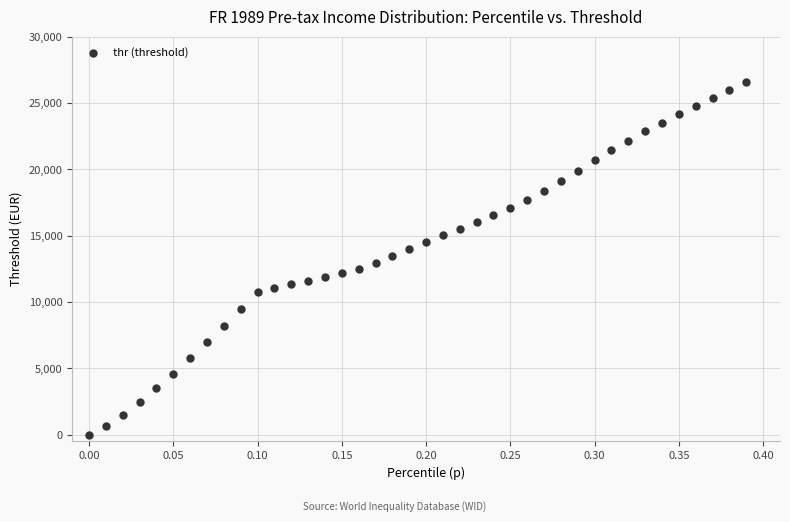

What is the range of X values (max minus min)?

0.4